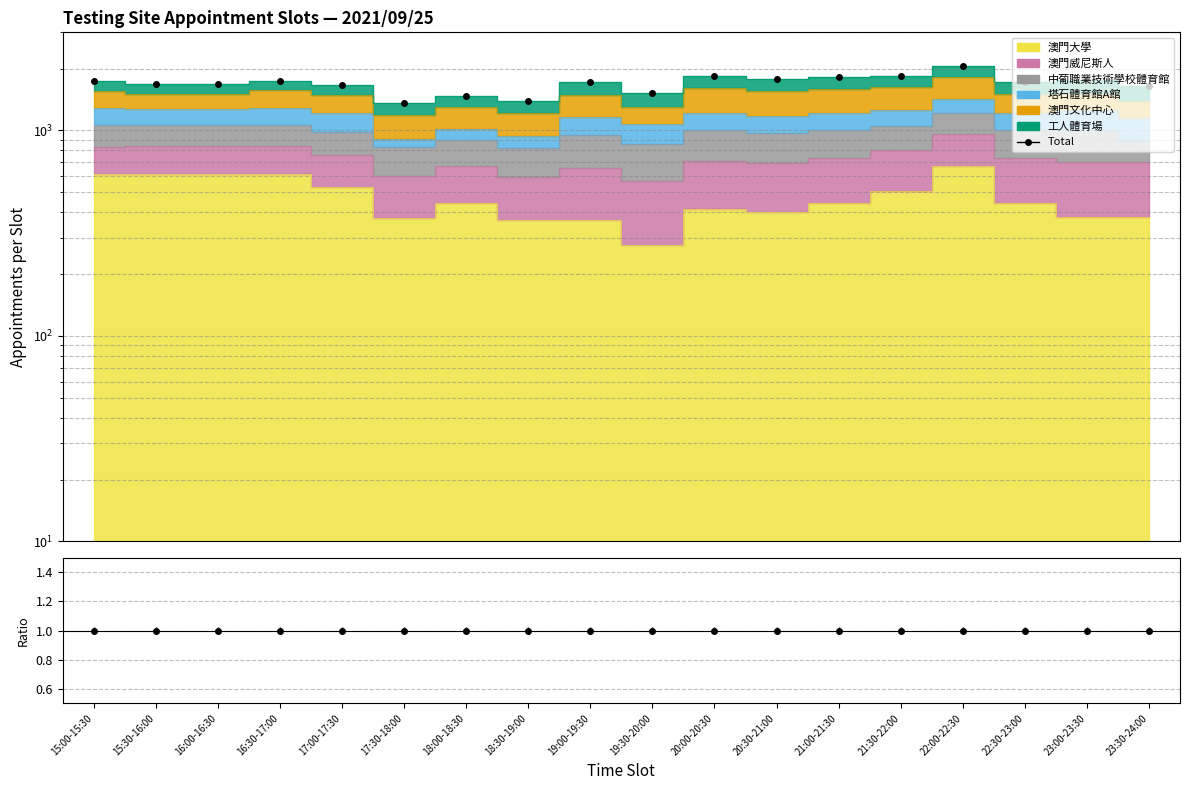

What position from the left is 22:00-22:30?

15